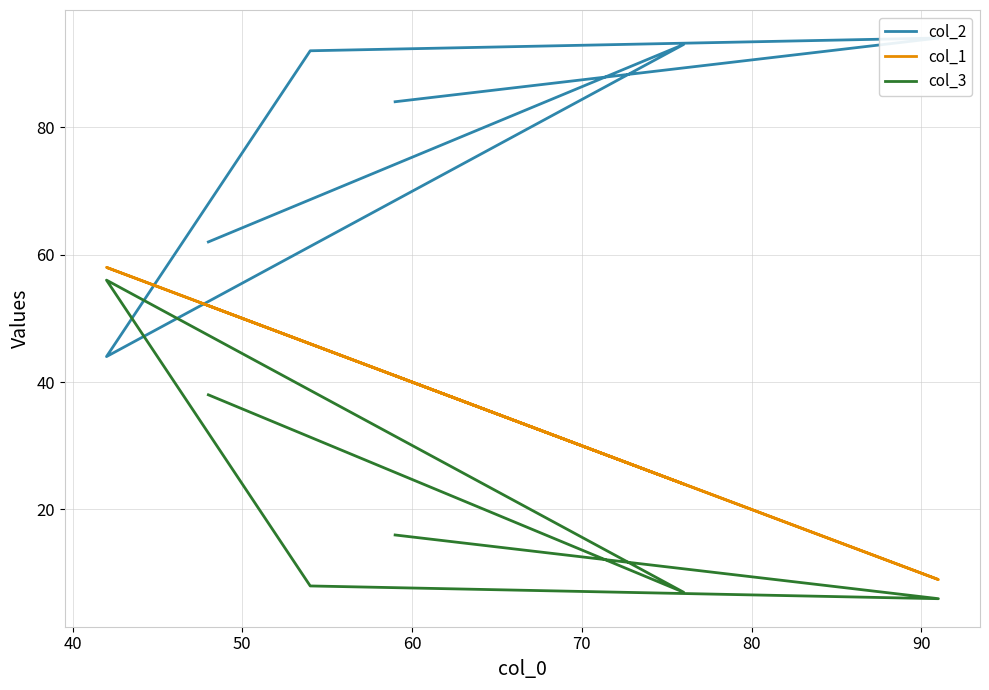

What are all the series names shown in the legend?

col_2, col_1, col_3